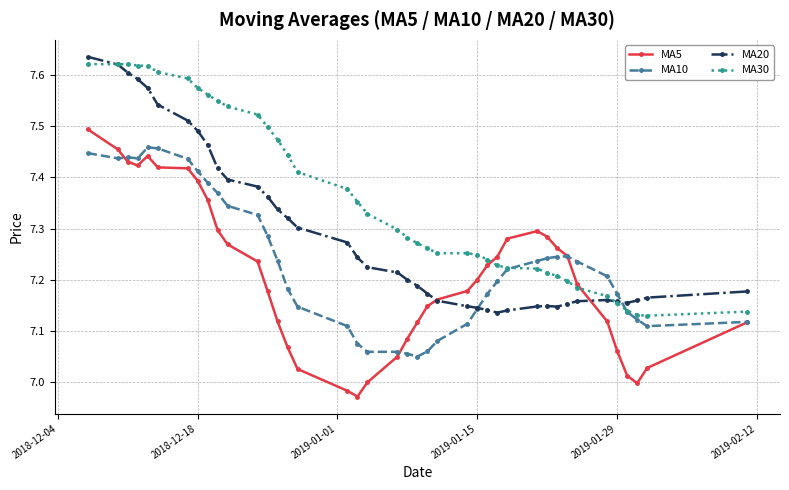

Which series has the largest total across all categories?

MA30